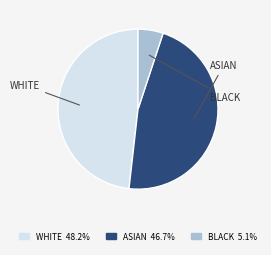

Is there any slice that represents more than half of the pie?

No